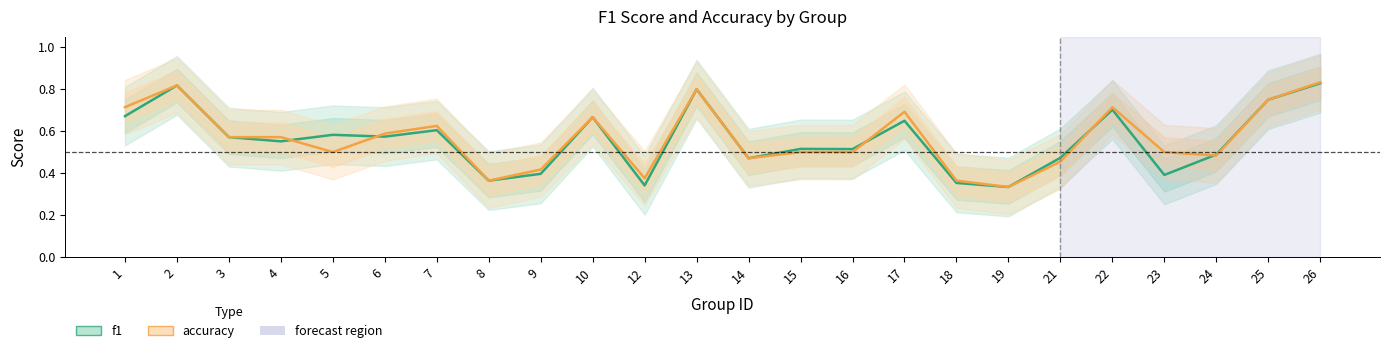

How many interior local peaks does the f1 series have?

8